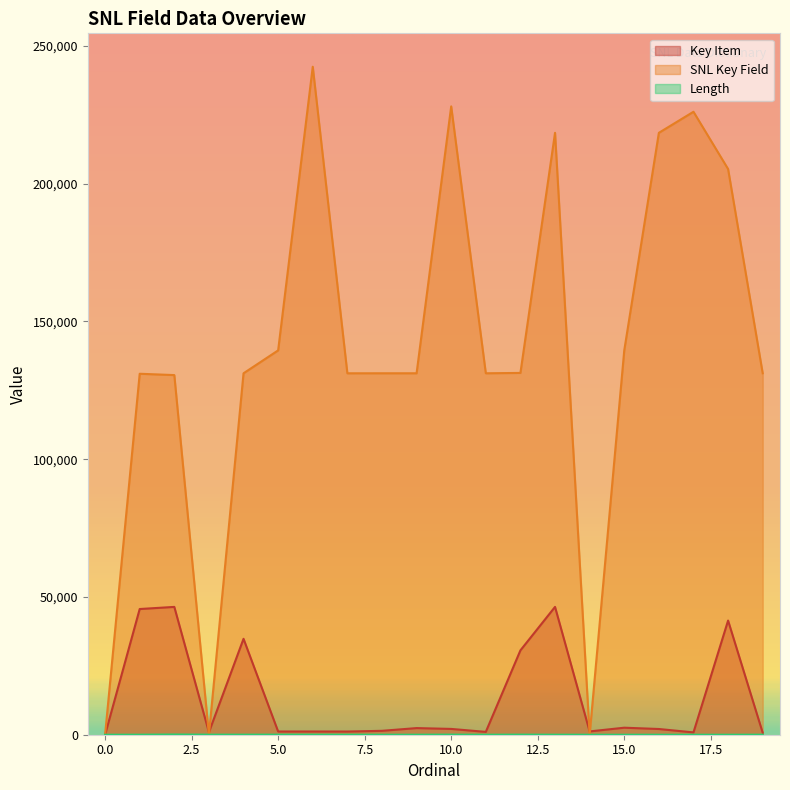

How many data points in Key Item are above 2075?

9